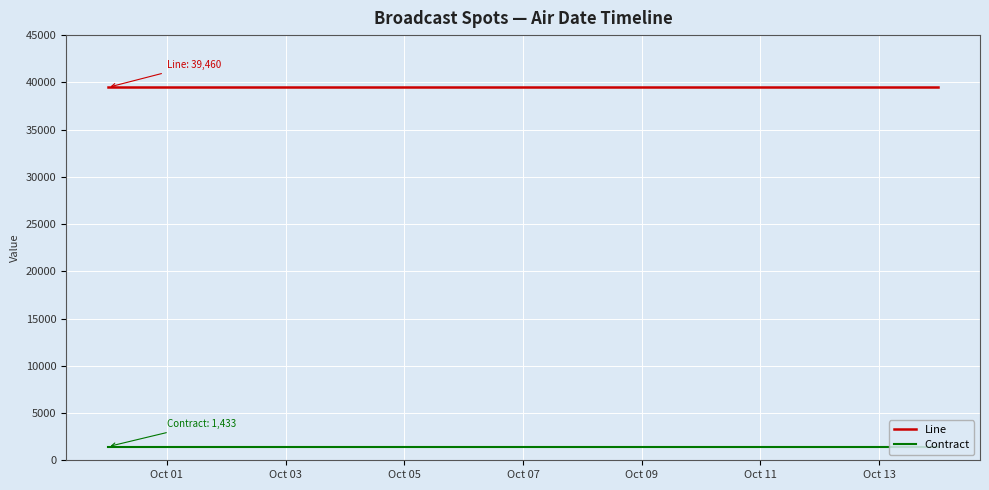

Which category has the highest value in the Line series?

Oct 01